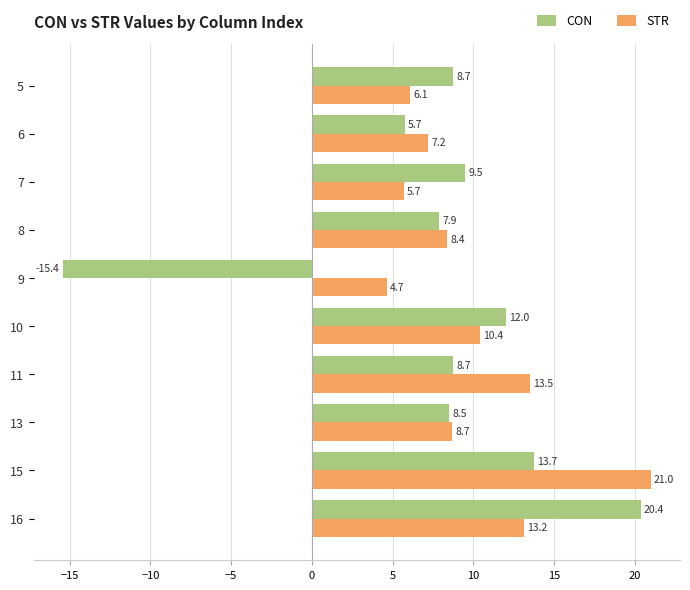

What is the greatest value displayed?

21.0